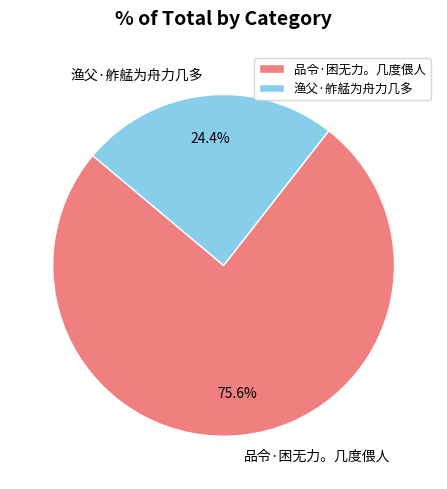

Count the number of slices in the pie.

2